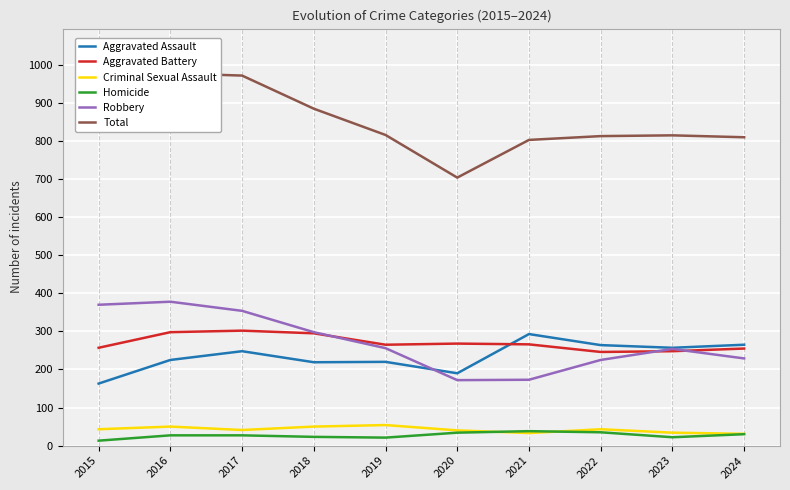

At which category does Total reach its first local peak?

2016